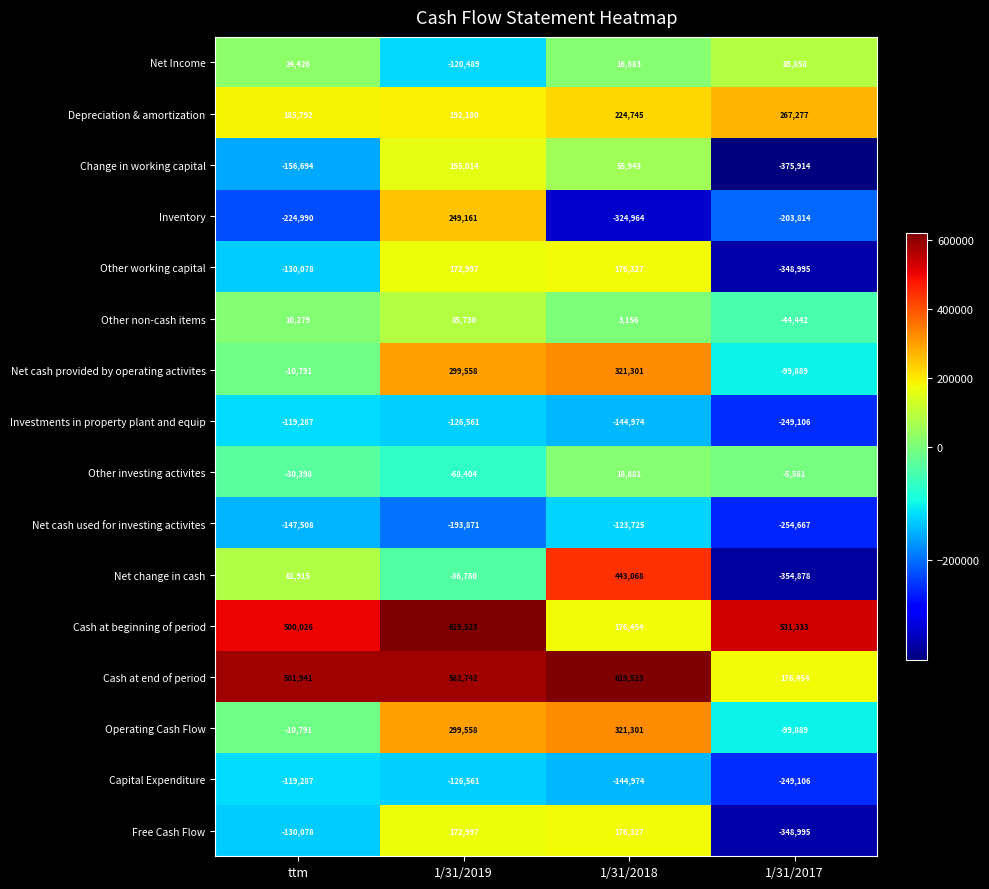

Count the number of categories in the chart.

4